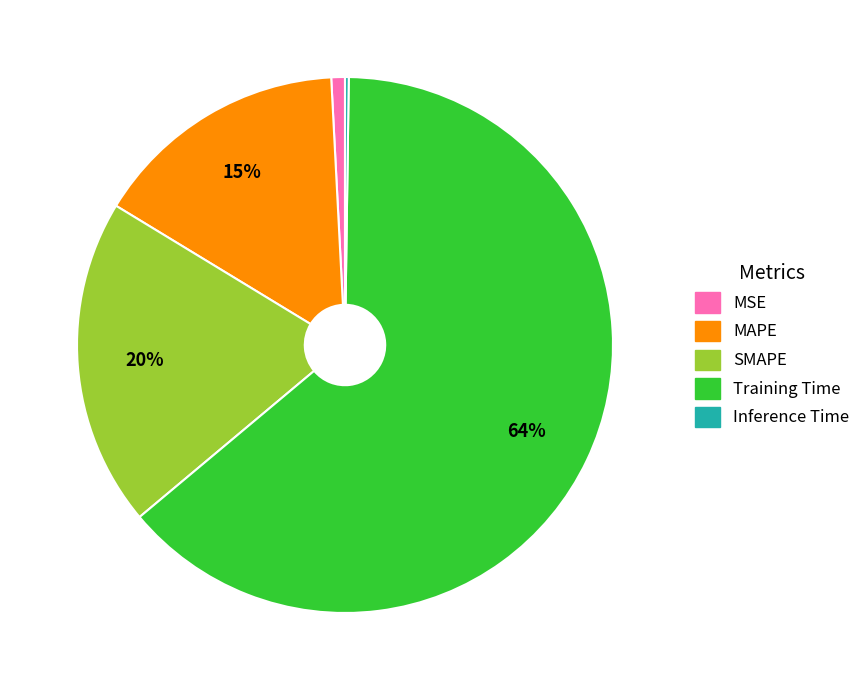

Approximately how many times larger is the value at SMAPE compared to Training Time?

0.3